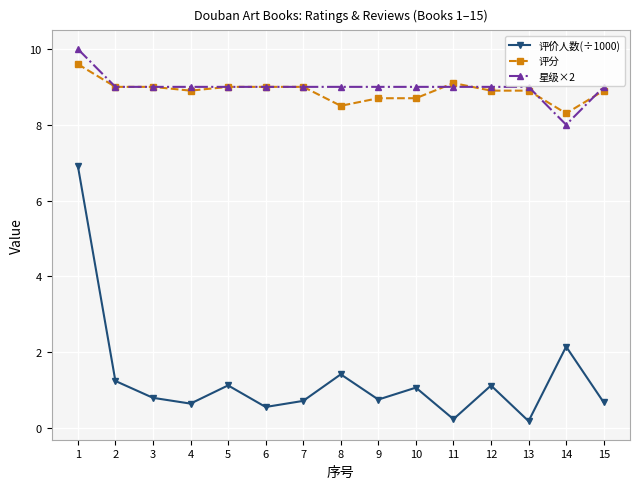

List the series in order of their peak value, lowest first.

评价人数(÷1000), 评分, 星级×2